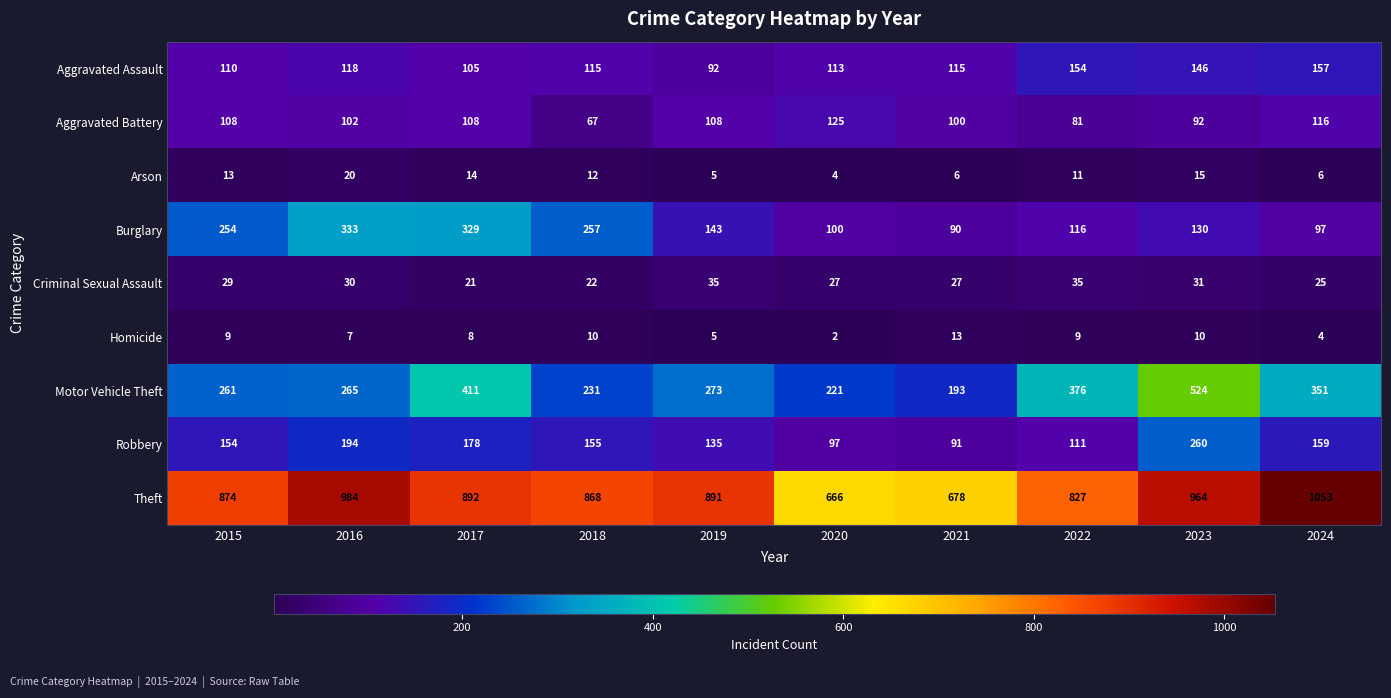

The value of Theft at 2022 is 553. True or false?

False